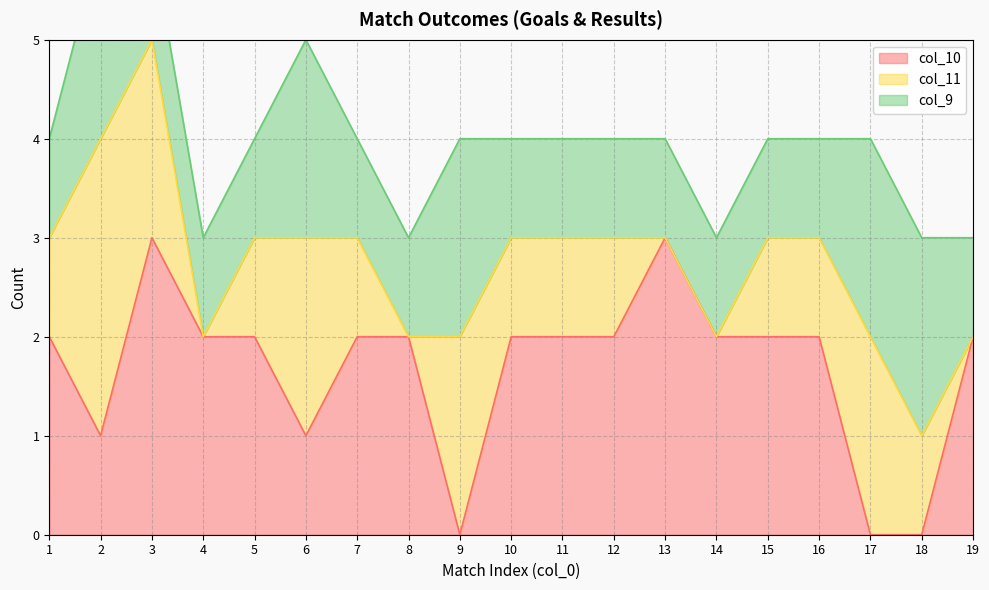

Which series has the largest range (max minus min)?

col_10